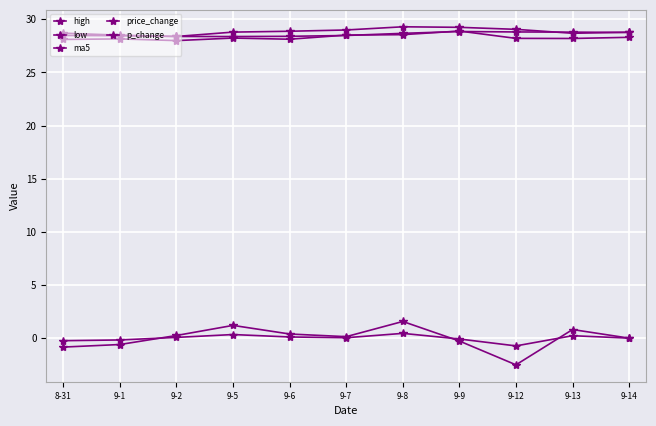

Which series has the largest total across all categories?

high